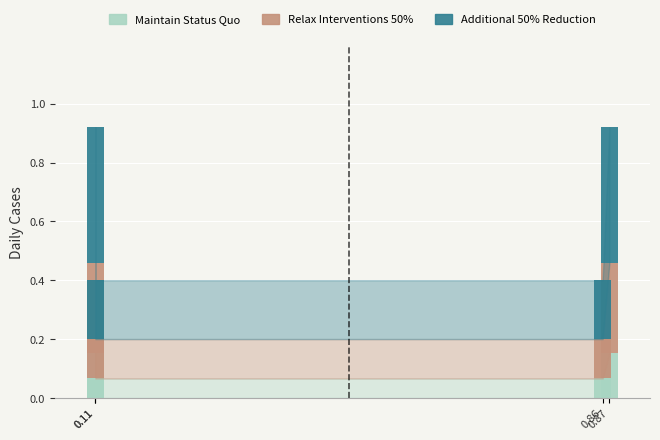

At which category is the sum across all series the highest?

0.11